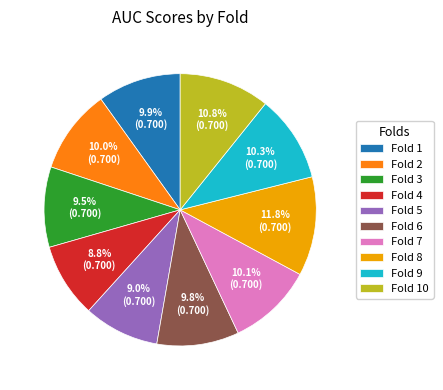

Count the number of slices in the pie.

10